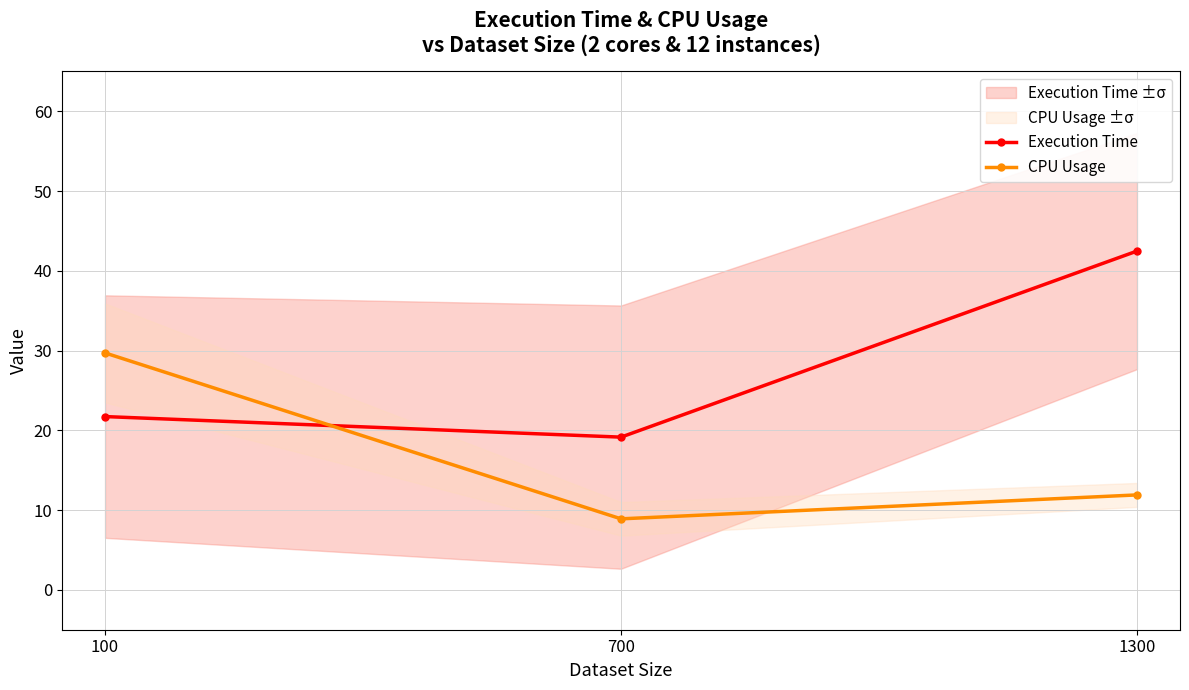

What is the smallest value displayed?

8.9